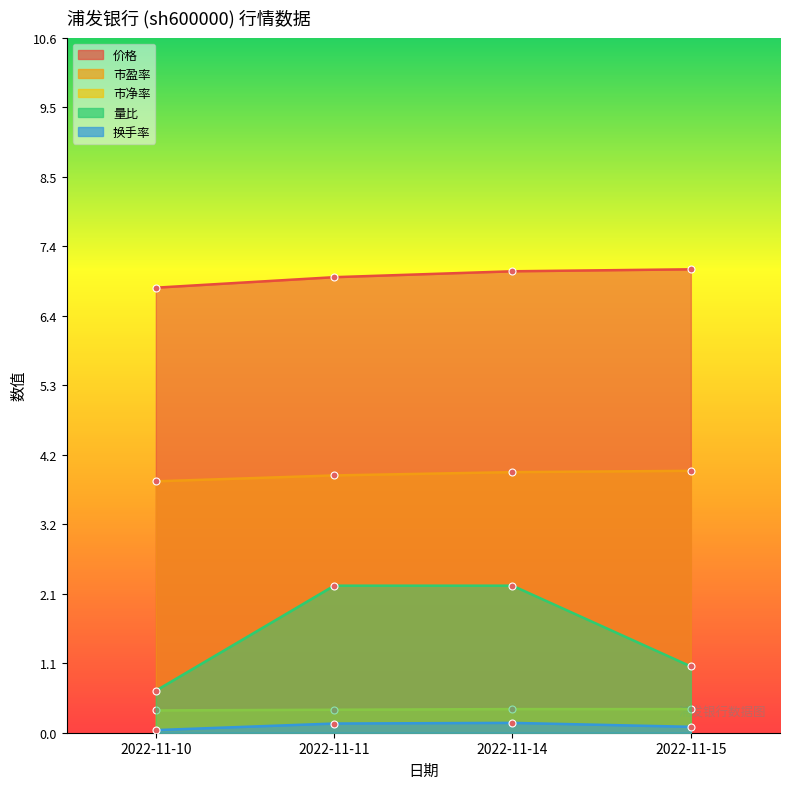

At how many categories does at least one series exceed 4?

4